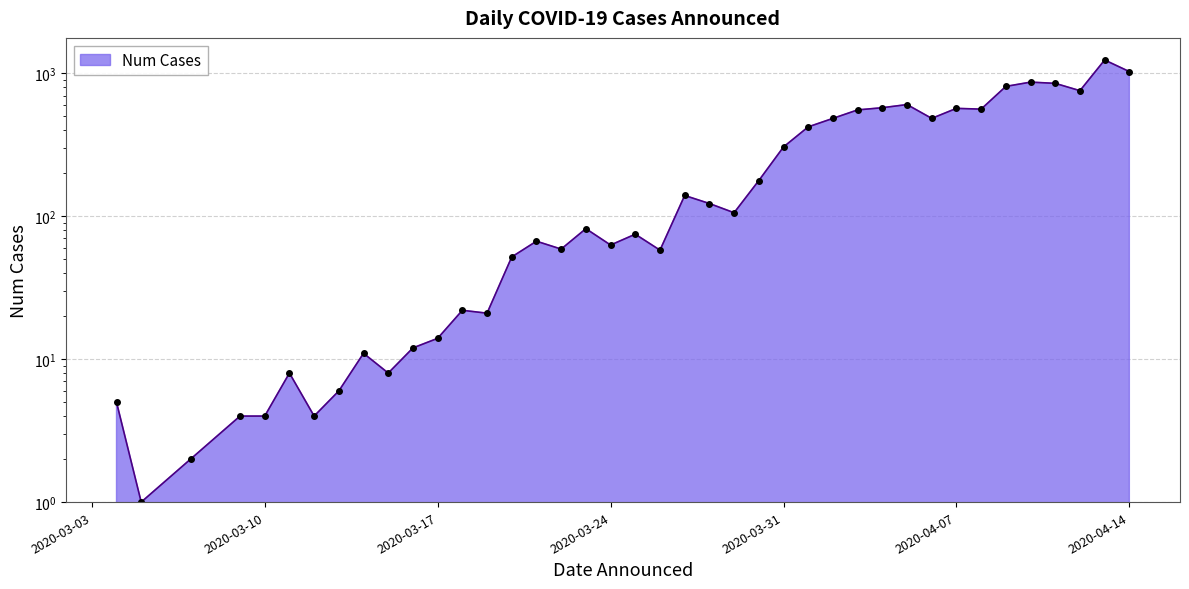

What is the average value?

282